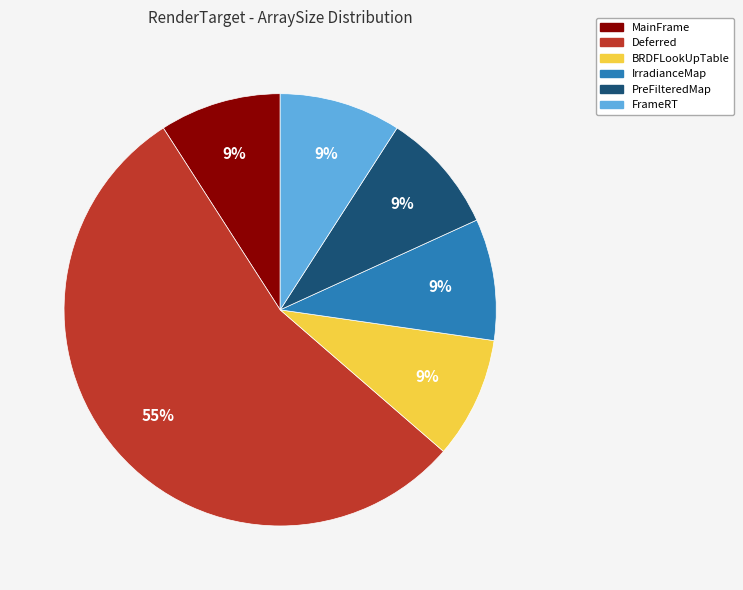

To the nearest percent, what is the average slice percentage?

17%